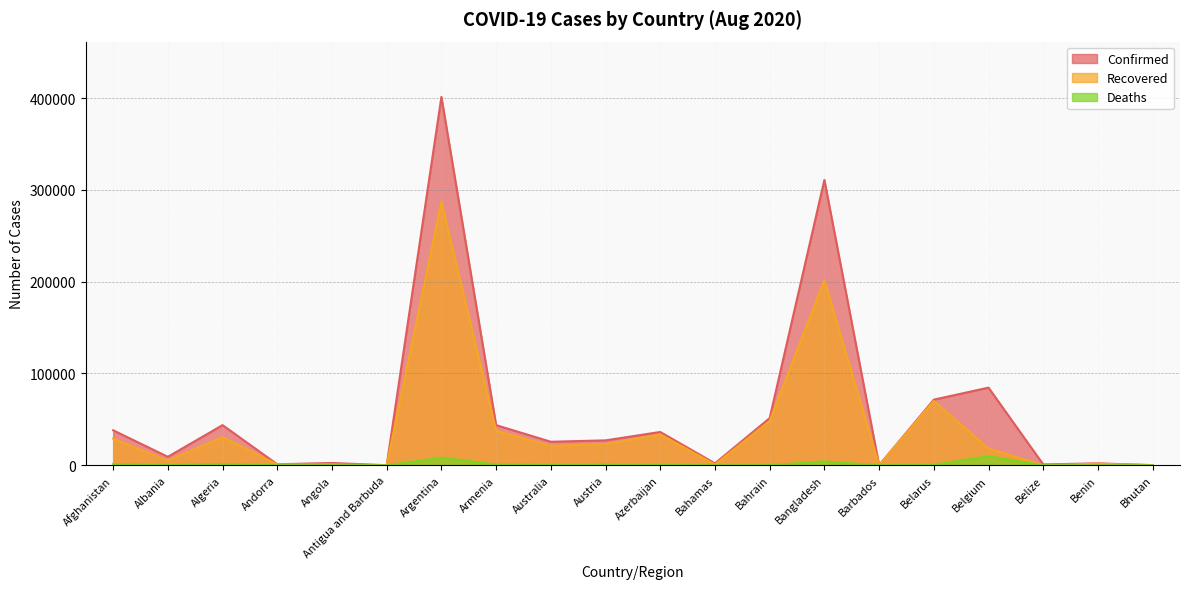

The Deaths series shows 3 at Antigua and Barbuda. True or false?

True